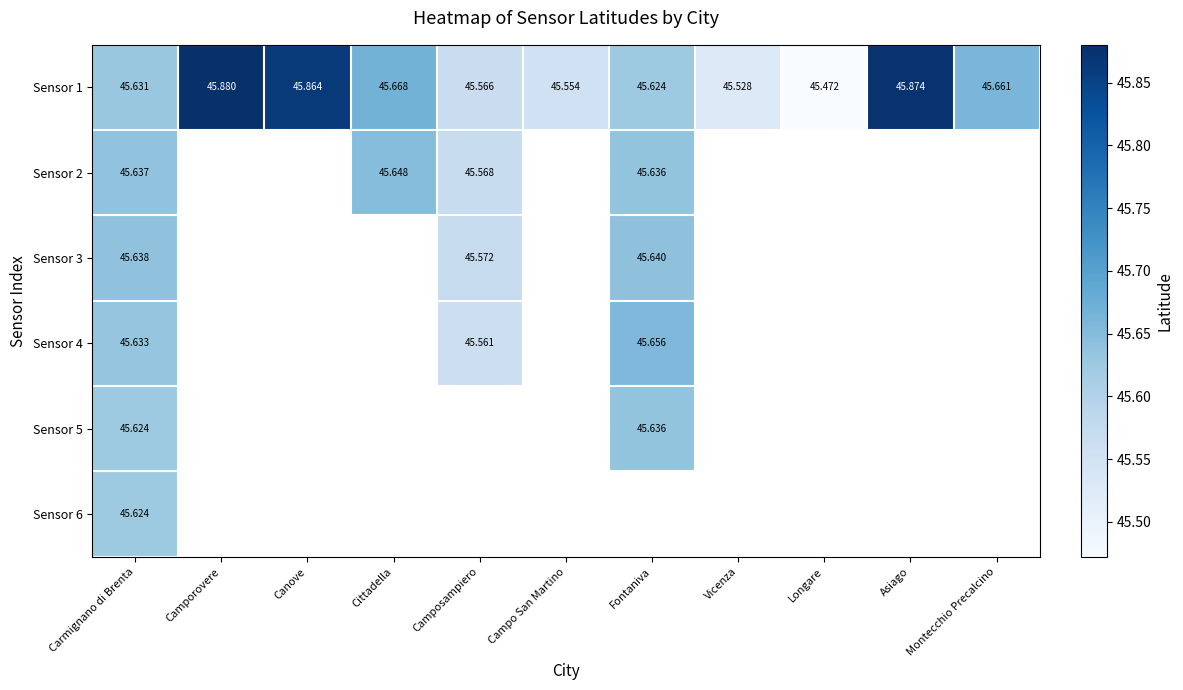

Where is Sensor 1 nearest to the value 45?

Longare